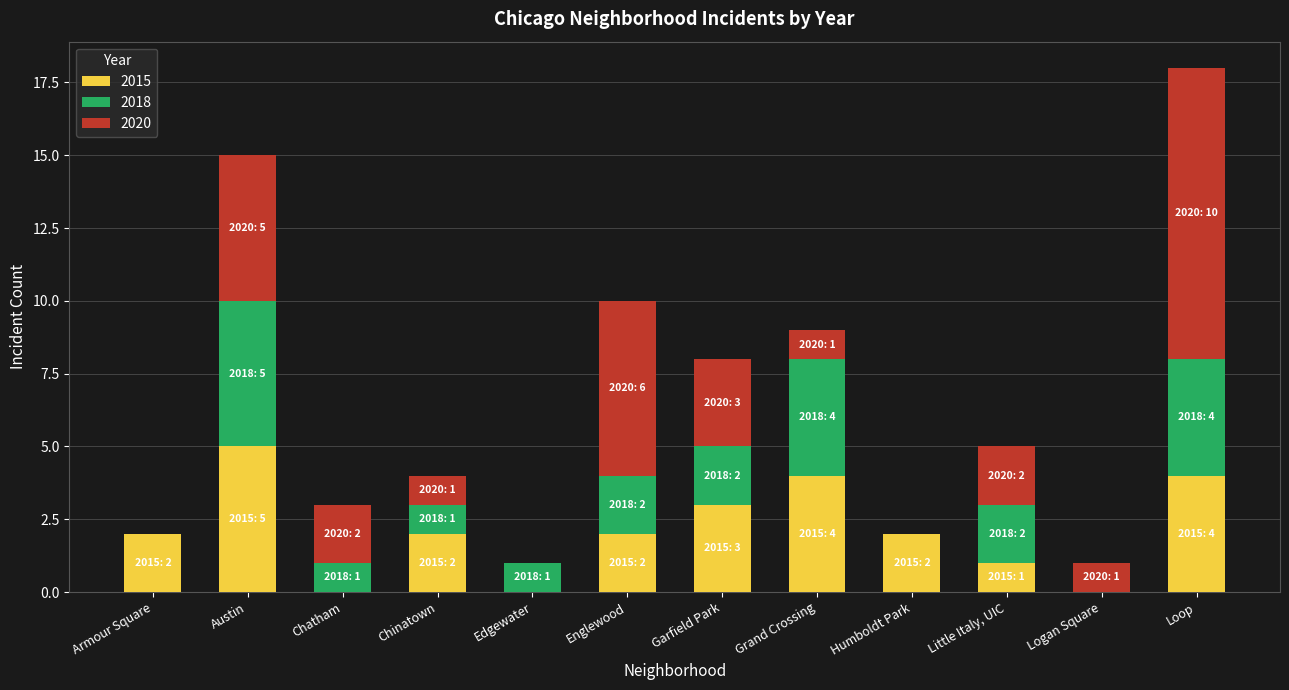

What is the total value across all series at Chinatown?

4